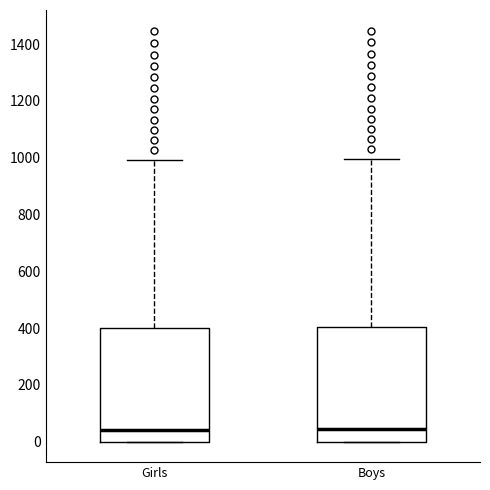

Reading left to right, transcribe this box plot: for each box, give where its median line is, the range the box spans, and where its two whiskers end, as read against the y-axis. The values are not printed on the chart, so give them approximately, as read against the axis.

Girls: median 40, box 0 to 400, whiskers 0 to 1000
Boys: median 40, box 0 to 400, whiskers 0 to 1000